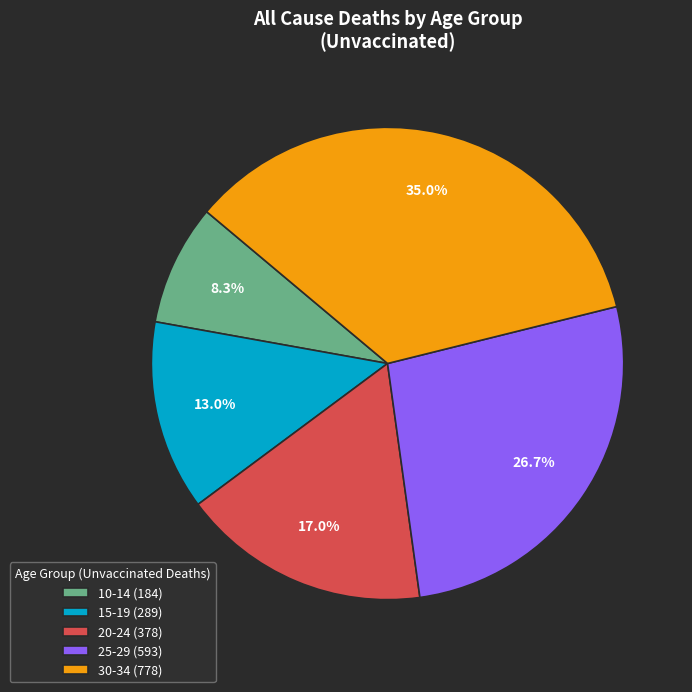

Which has a higher value, 20-24 (378) or 25-29 (593)?

25-29 (593)